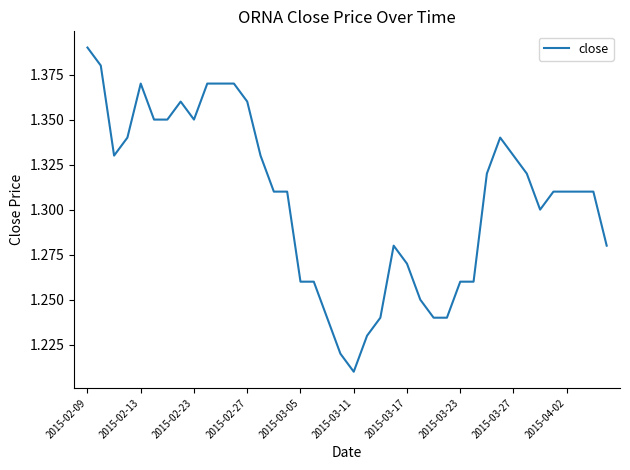

How many lines are shown in the chart?

1